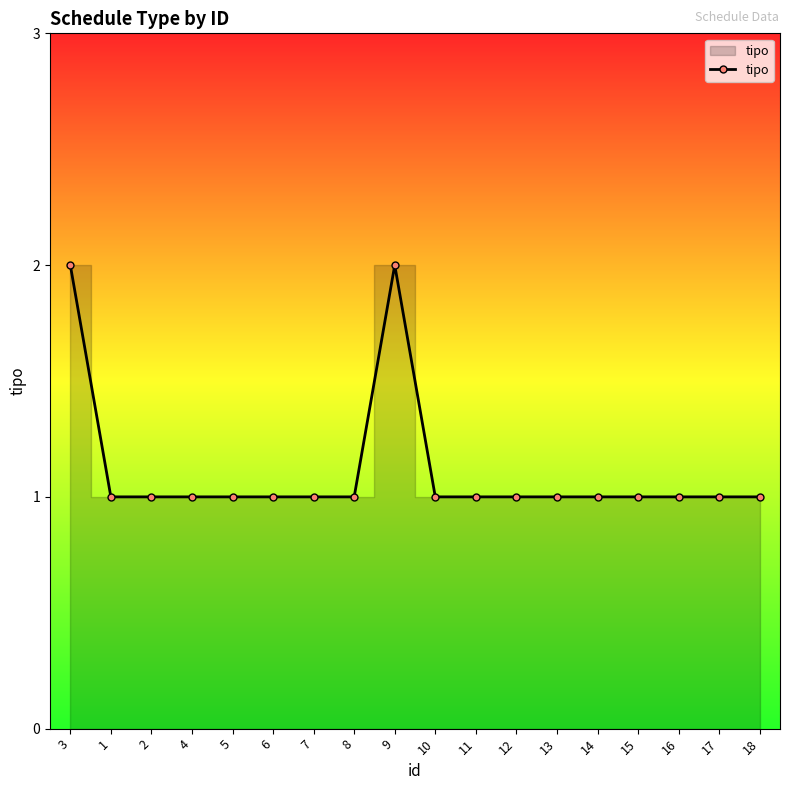

What is the sum of the values at 1 and 8?

2